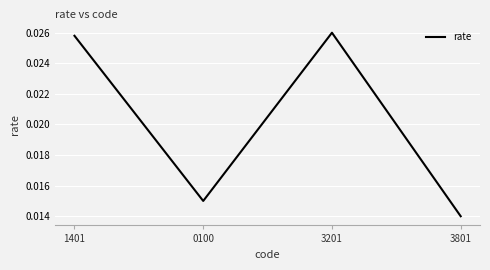

How many lines are shown in the chart?

1